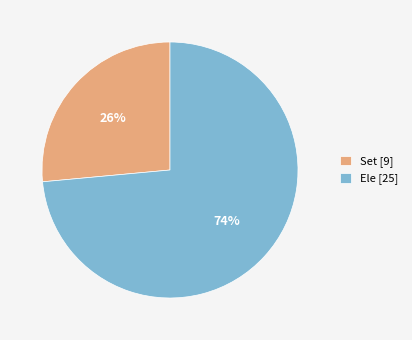

How many slices are in this pie chart?

2